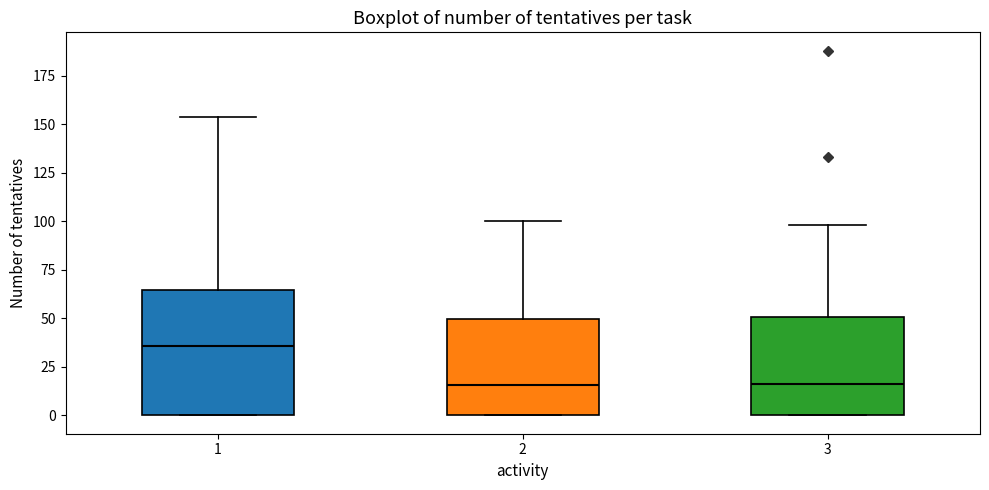

Reading left to right, read every box against the y-axis: the position of its median line, the range the box covers, and the ends of its whiskers. The values are not printed on the chart, so give them approximately, as read against the axis.

1: median 35, box 0 to 65, whiskers 0 to 155
2: median 15, box 0 to 50, whiskers 0 to 100
3: median 15, box 0 to 50, whiskers 0 to 100